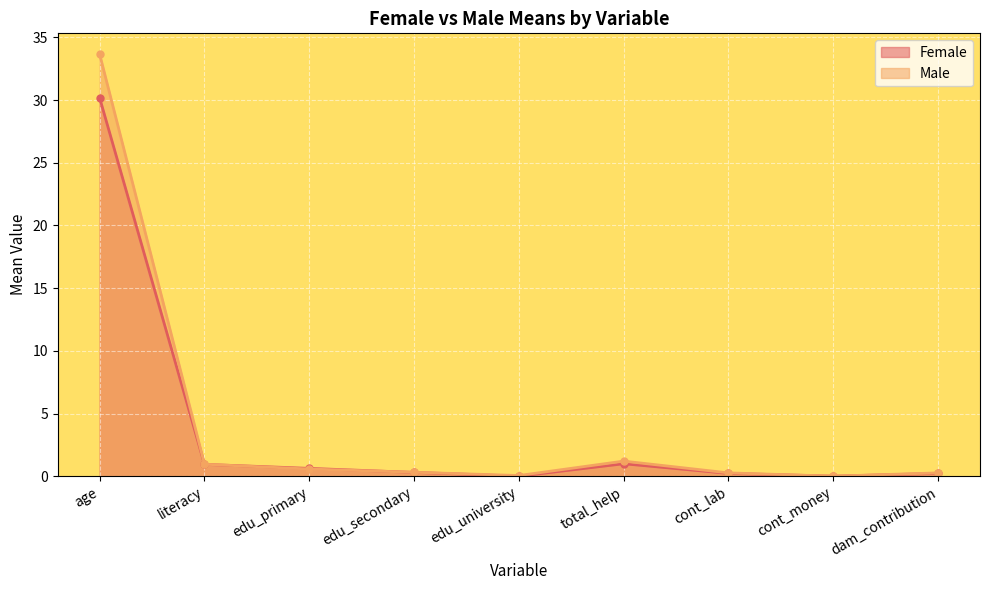

Reading right to left, list all the values displayed in this chart.

Female: 0.2	0.0	0.2	1.0	0.0	0.3	0.6	0.9	30.2
Male: 0.3	0.0	0.3	1.2	0.1	0.3	0.6	1.0	33.6